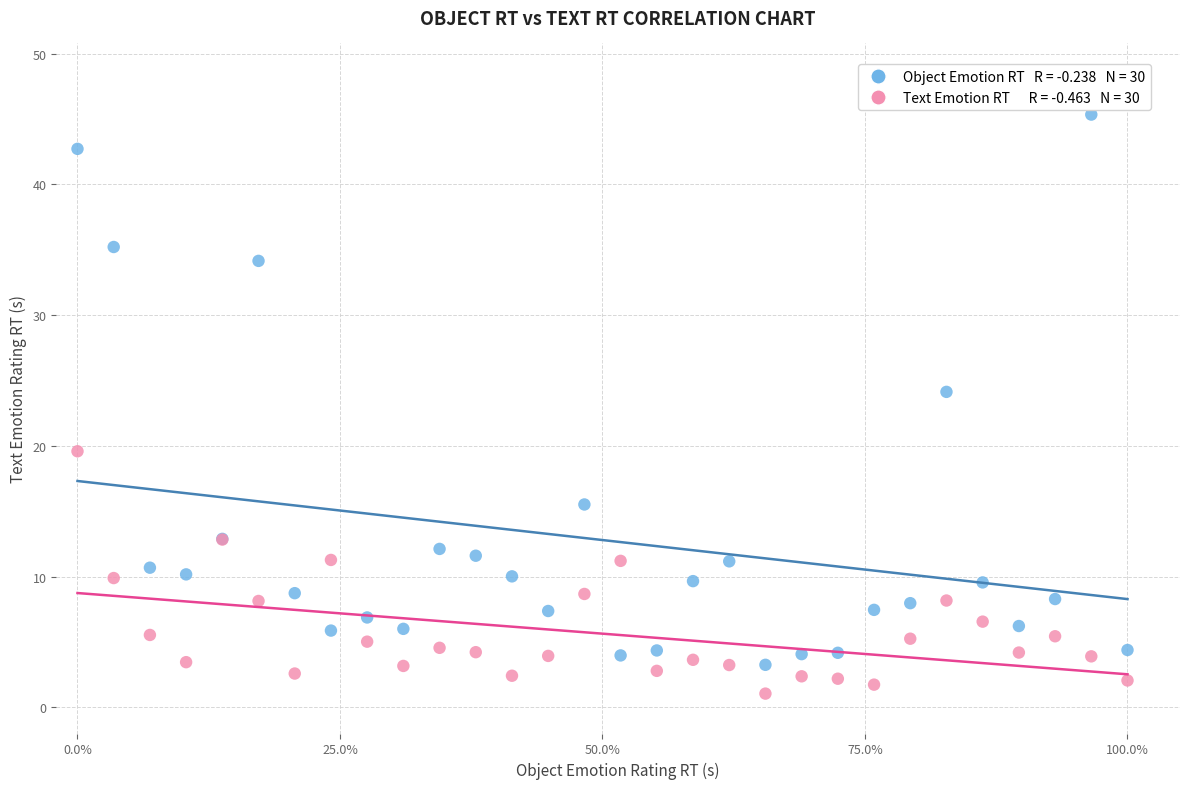

Across all series, what Y value is closest to 23?

24.1